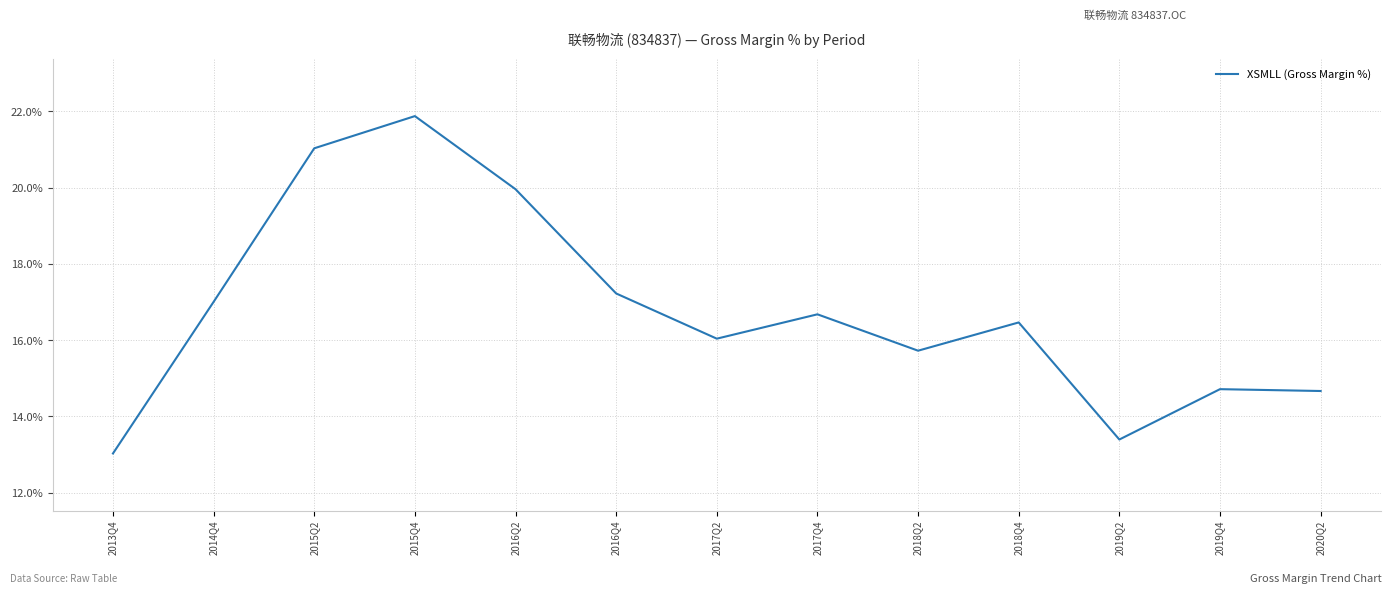

Reading left to right, extract all data points from this chart.

13.0	17.0	21.0	21.9	20.0	17.2	16.0	16.7	15.7	16.5	13.4	14.7	14.7